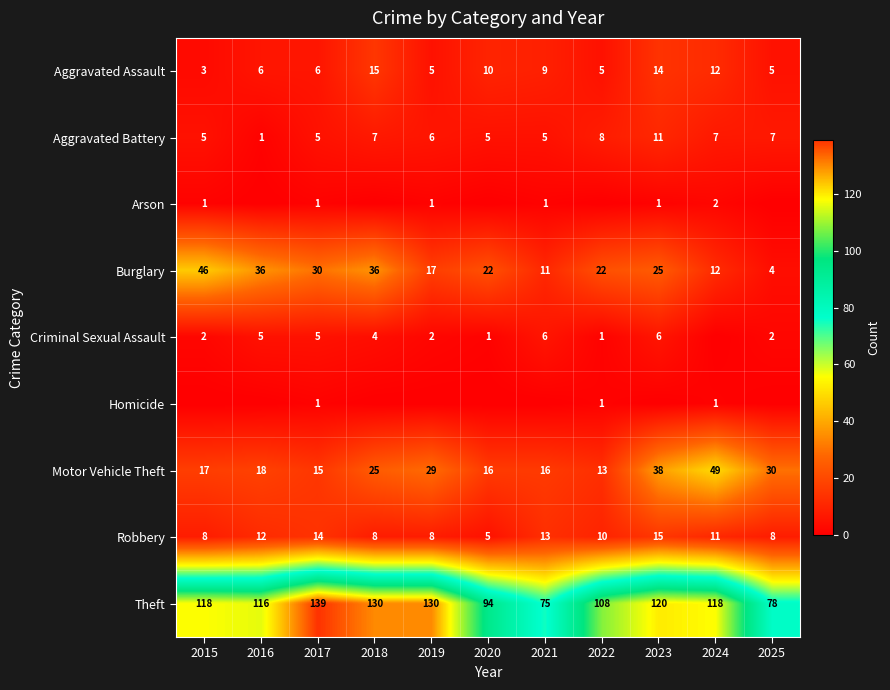

The Robbery series shows 5 at 2020. True or false?

True